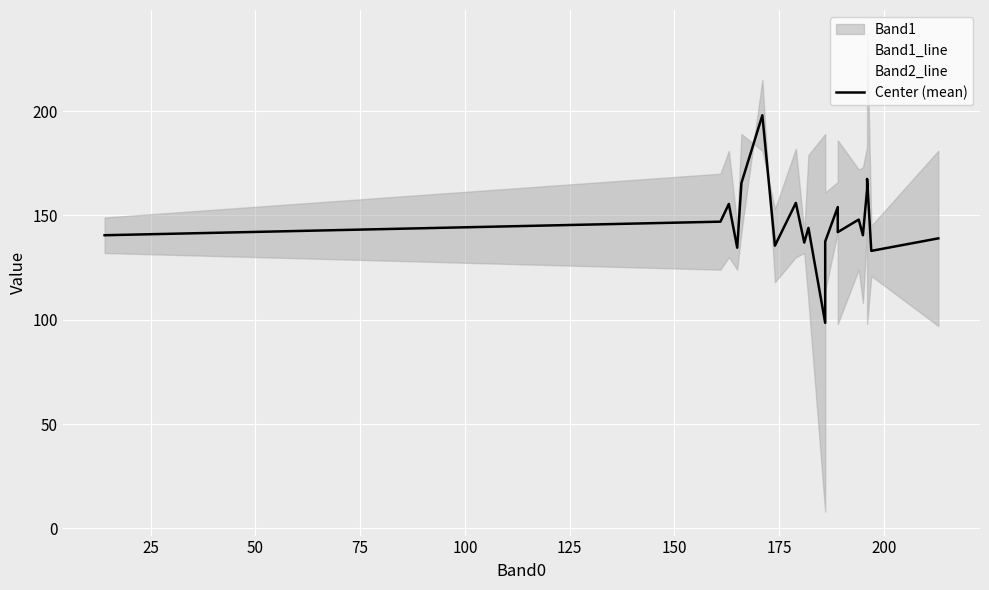

Is the value of Band1_line at 16 greater than the value of Band2_line at 17?

No